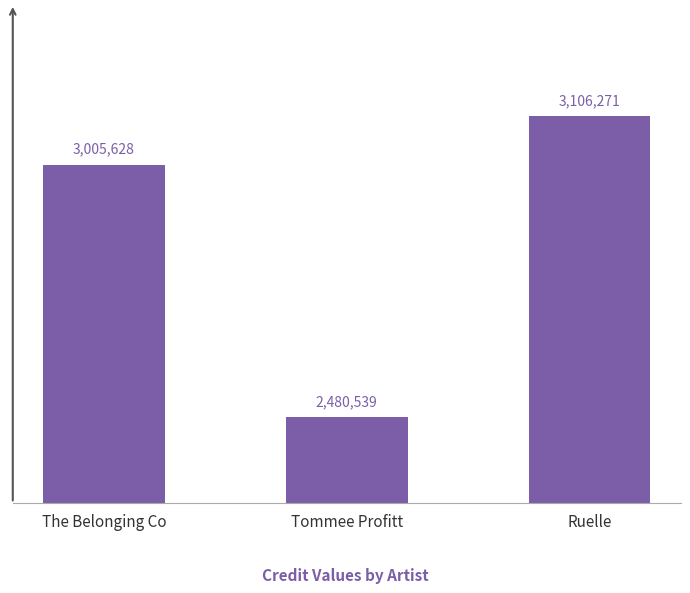

How many values are below 3005628?

1